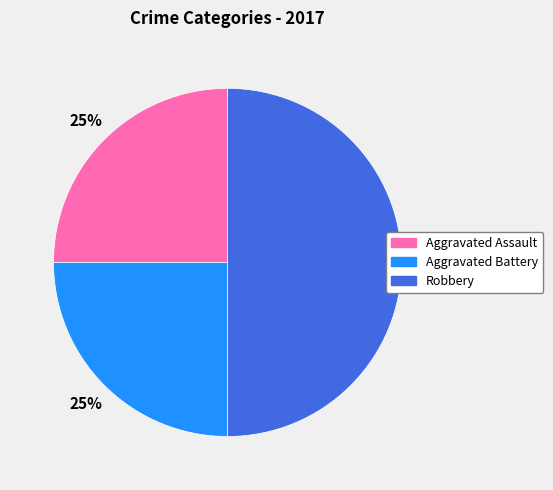

The Aggravated Battery slice represents 33% of the pie. True or false?

False